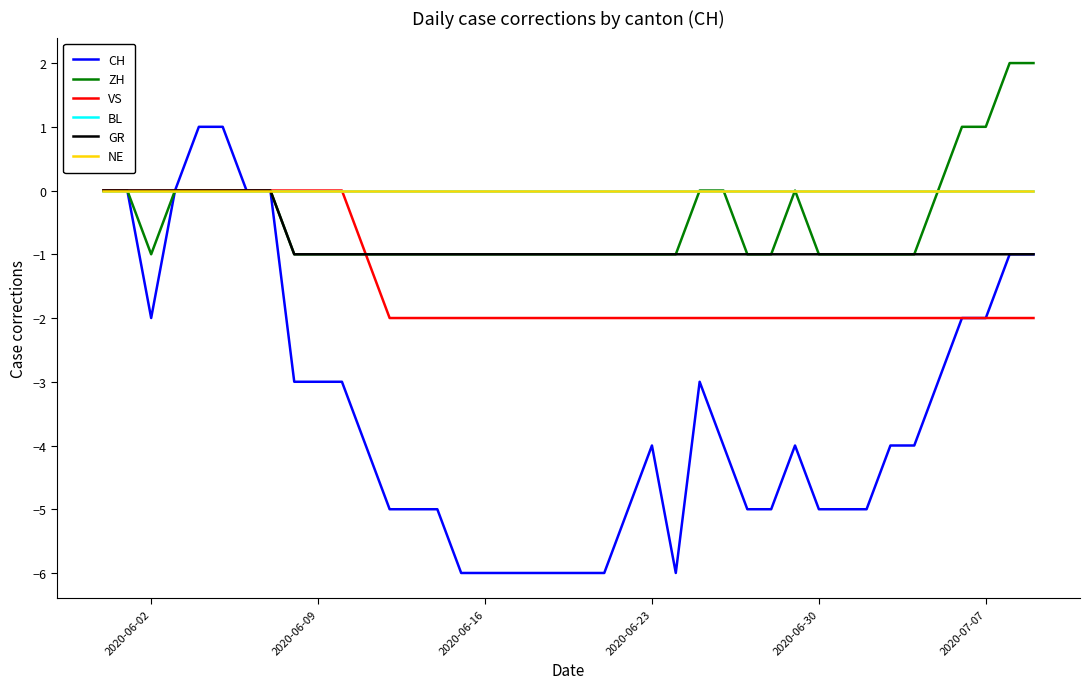

Does the chart have visible grid lines?

No